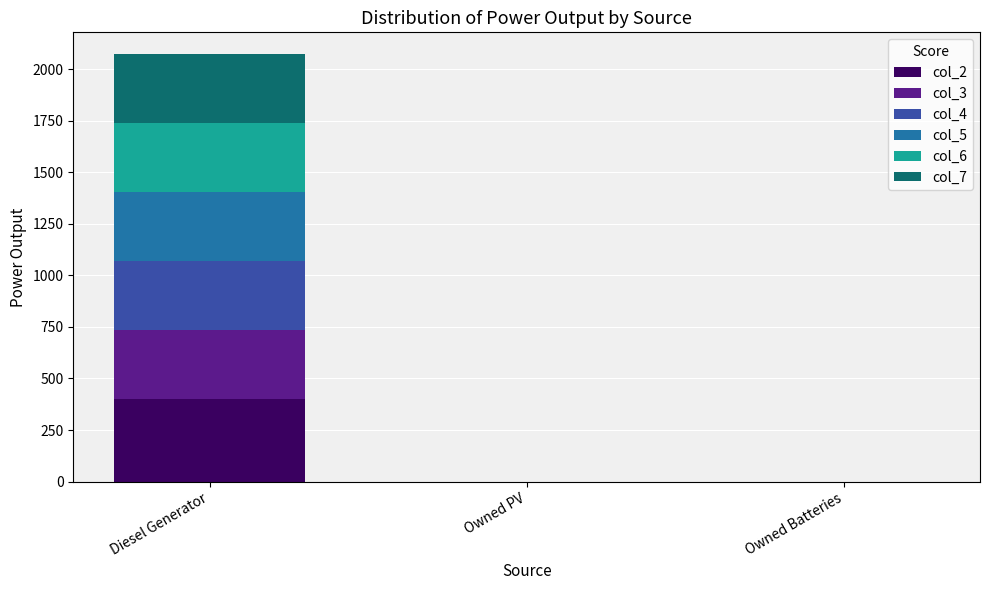

What value does the col_2 series have at Diesel Generator?

400.0